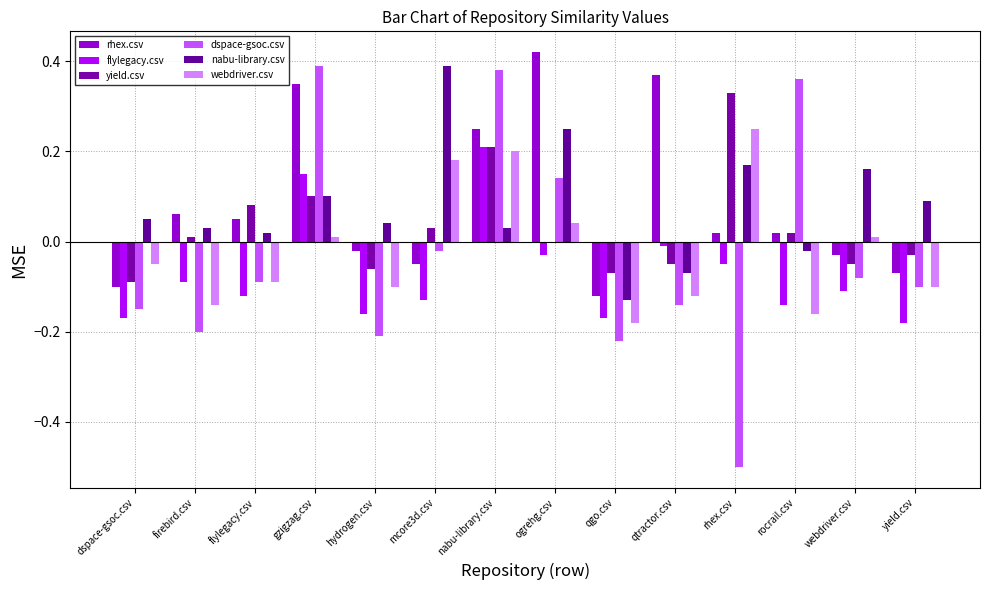

How many positive values does the nabu-library.csv series have?

11